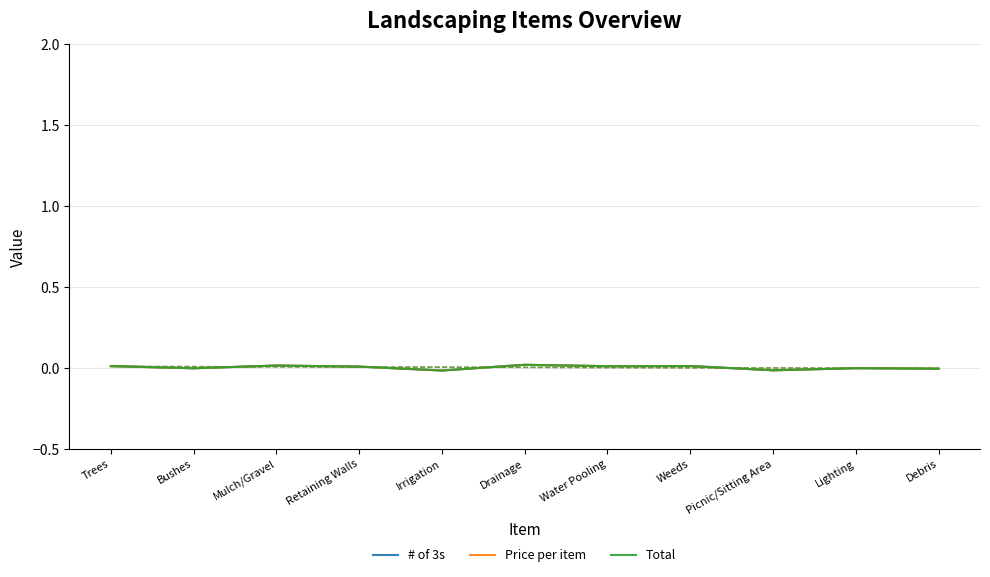

True or false: # of 3s has more than 1 points higher than both neighbors.

True